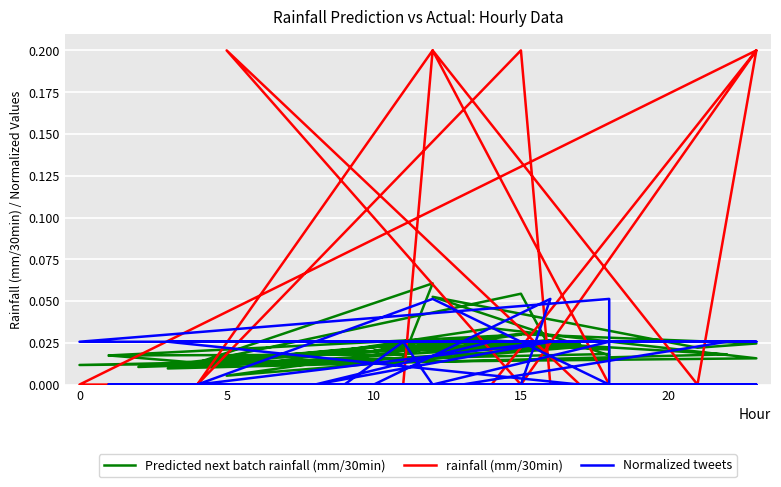

At how many categories does at least one series exceed 0?

40